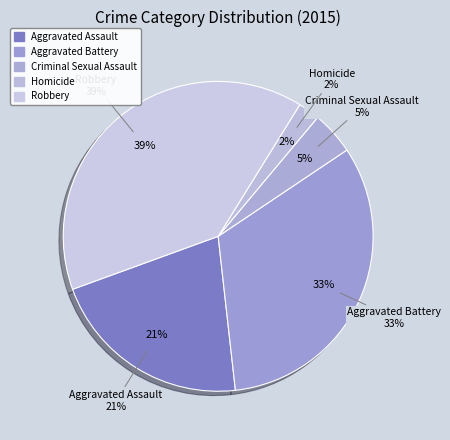

Is there any slice that represents more than half of the pie?

No